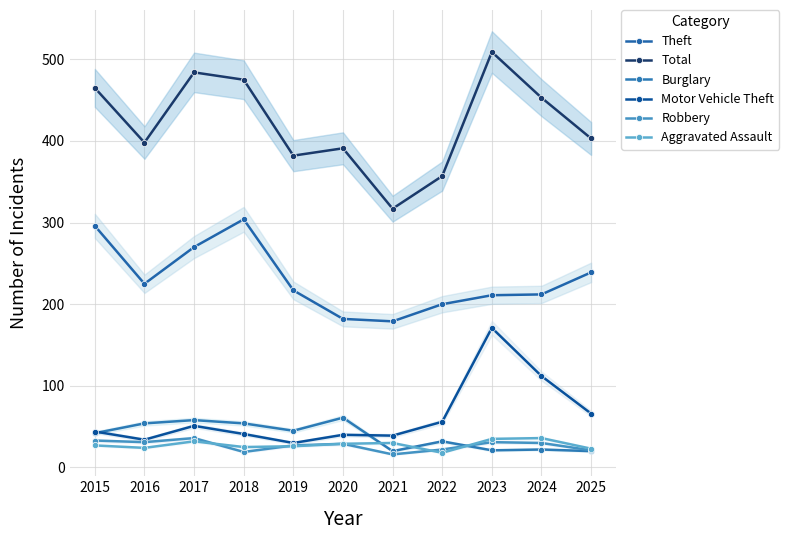

Which series has the widest spread of values?

Total